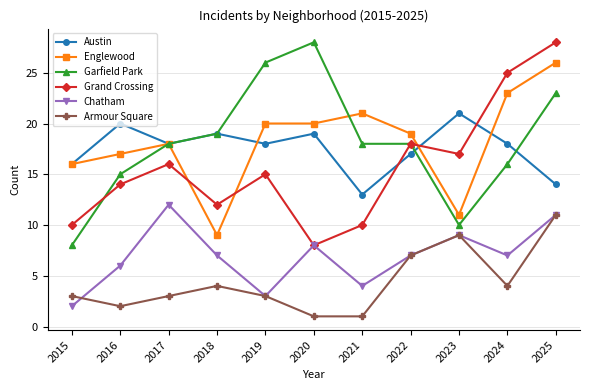

At which category does Englewood reach its first local peak?

2017